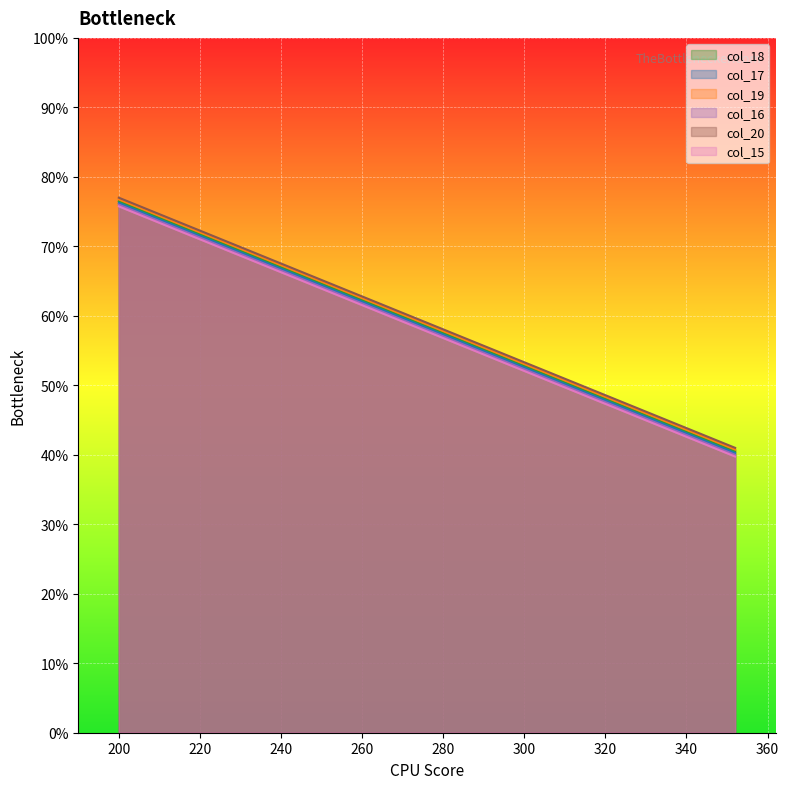

What are all the series names shown in the legend?

col_18, col_17, col_19, col_16, col_20, col_15